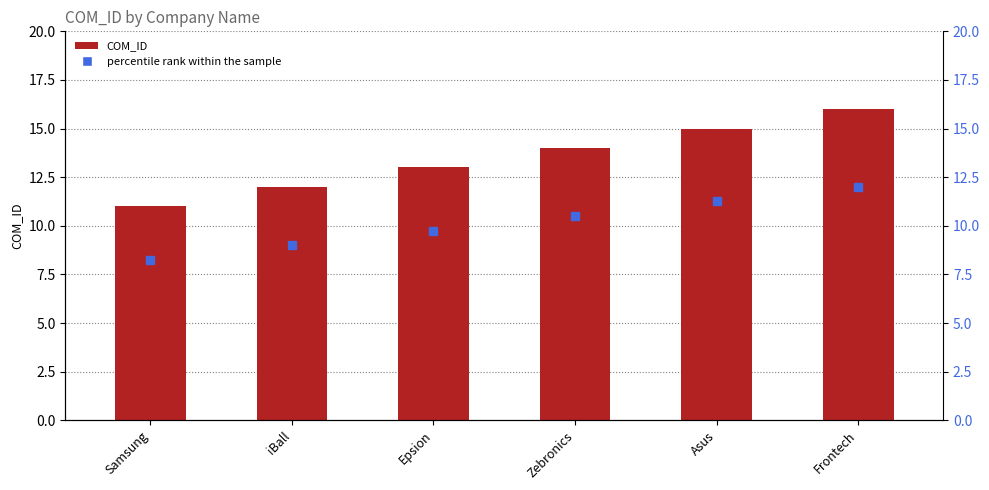

Approximately how many times larger is the value at Asus compared to Samsung?

1.4